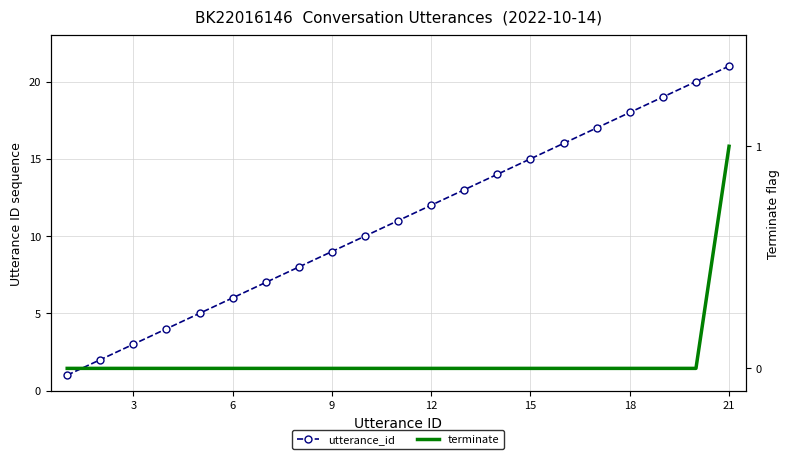

Reading left to right, list all the values displayed in this chart.

utterance_id: 1	2	3	4	5	6	7	8	9	10	11	12	13	14	15	16	17	18	19	20	21
terminate: 0	0	0	0	0	0	0	0	0	0	0	0	0	0	0	0	0	0	0	0	1